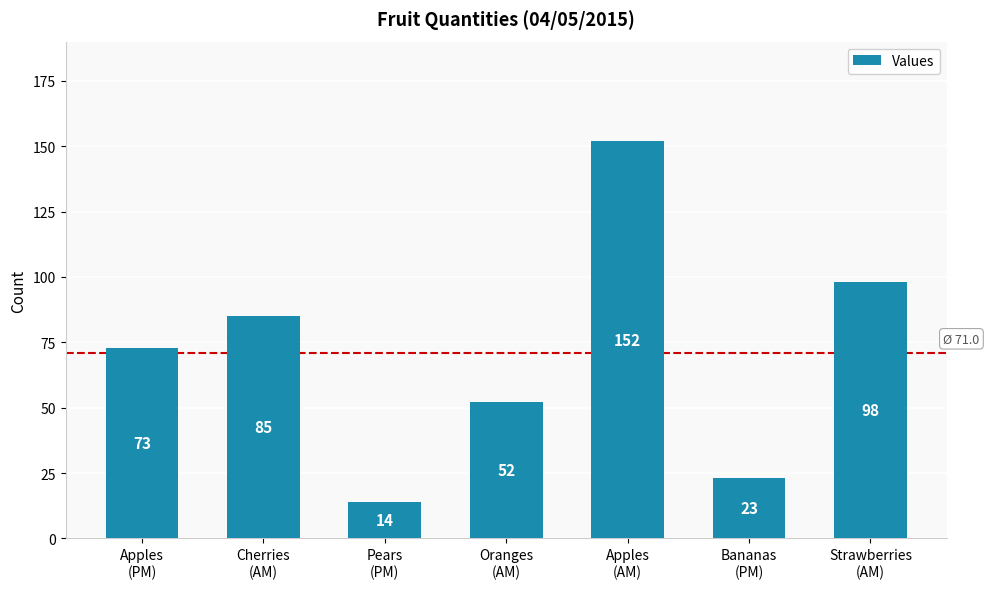

What is the sum of the values at Oranges
(AM) and Bananas
(PM)?

75